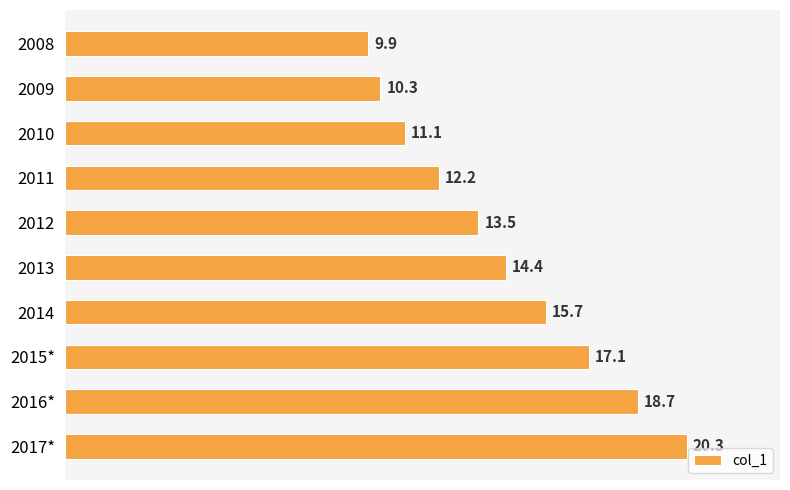

List the labels in order of value, smallest first.

2008, 2009, 2010, 2011, 2012, 2013, 2014, 2015*, 2016*, 2017*